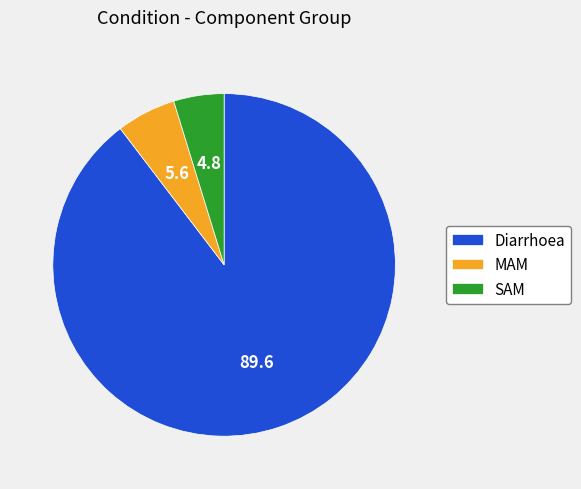

Rank the categories by value from highest to lowest.

Diarrhoea, MAM, SAM